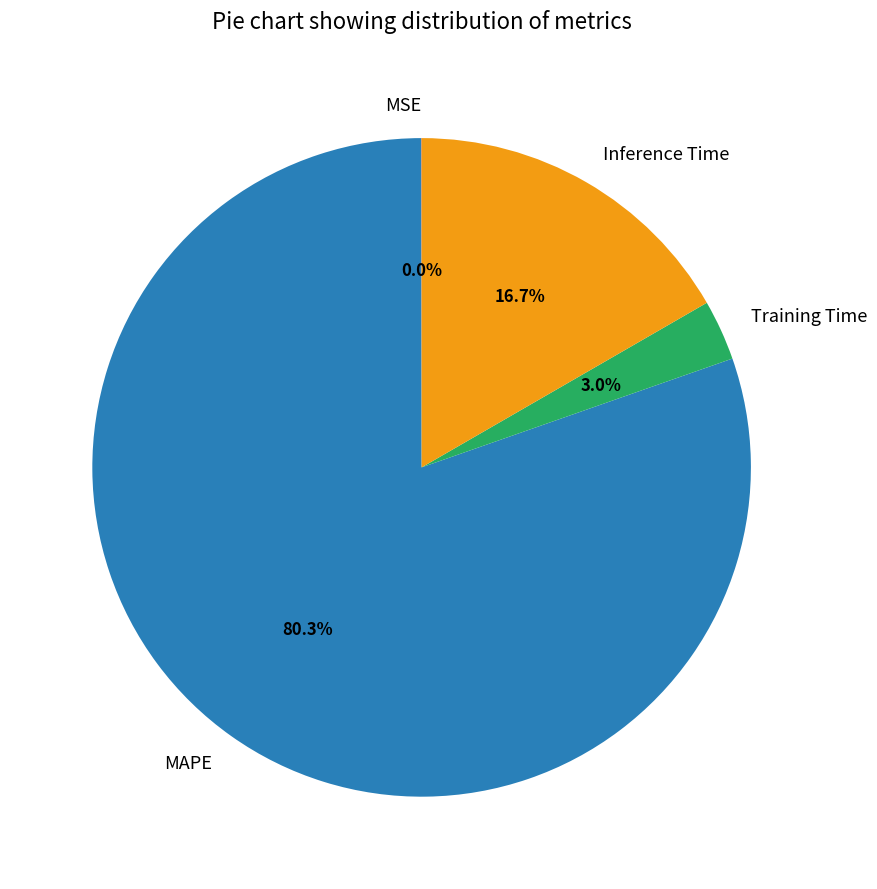

What is the largest slice in the pie chart?

MAPE